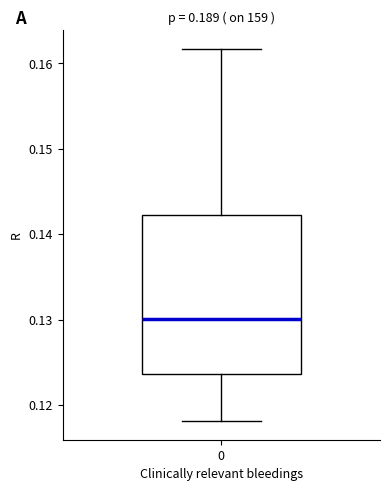

Where is the lower edge of the box at x = 0 on the y-axis? The values are not printed on the chart, so give them approximately, as read against the axis.

0.124